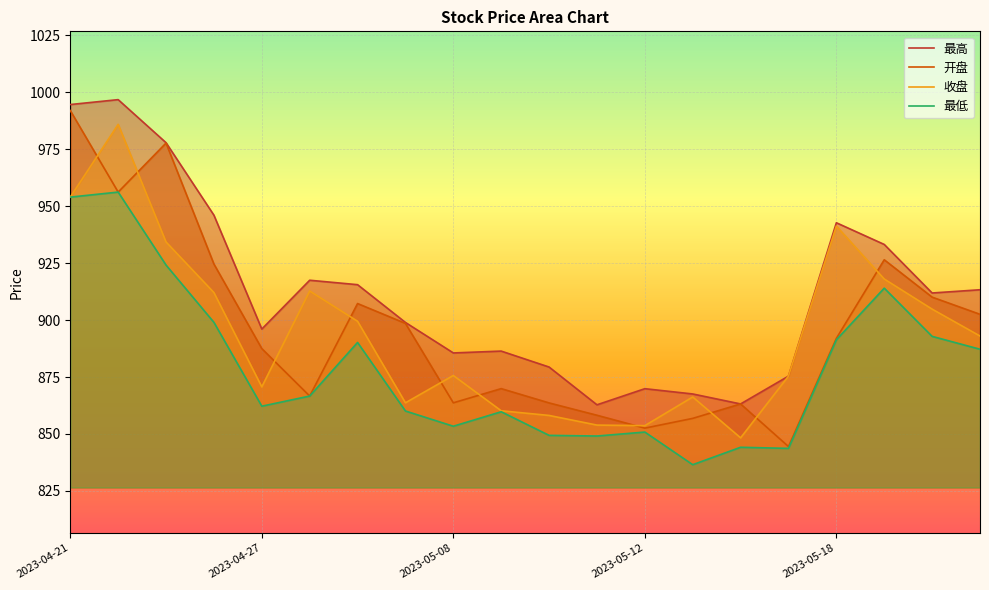

How many data points in 最高 are less than 911?

10